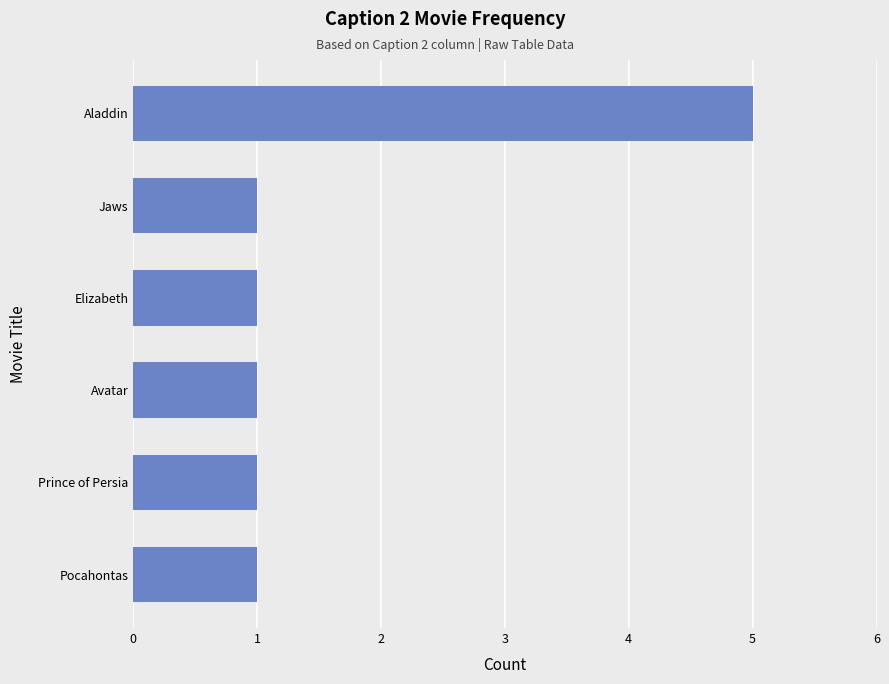

How many distinct data groups are displayed?

1